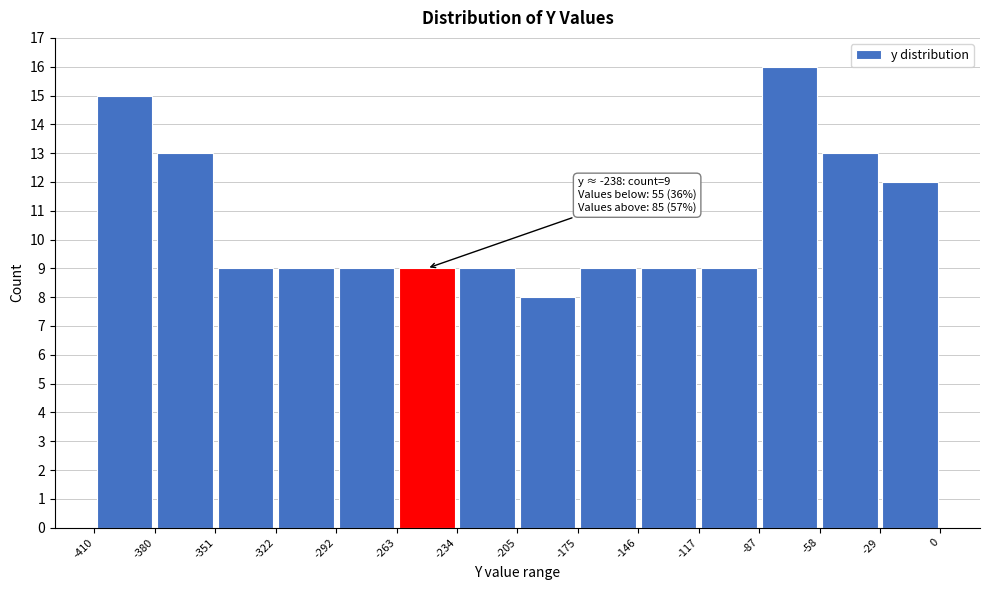

Over which range of the x-axis is the bar tallest?

-87 to -58